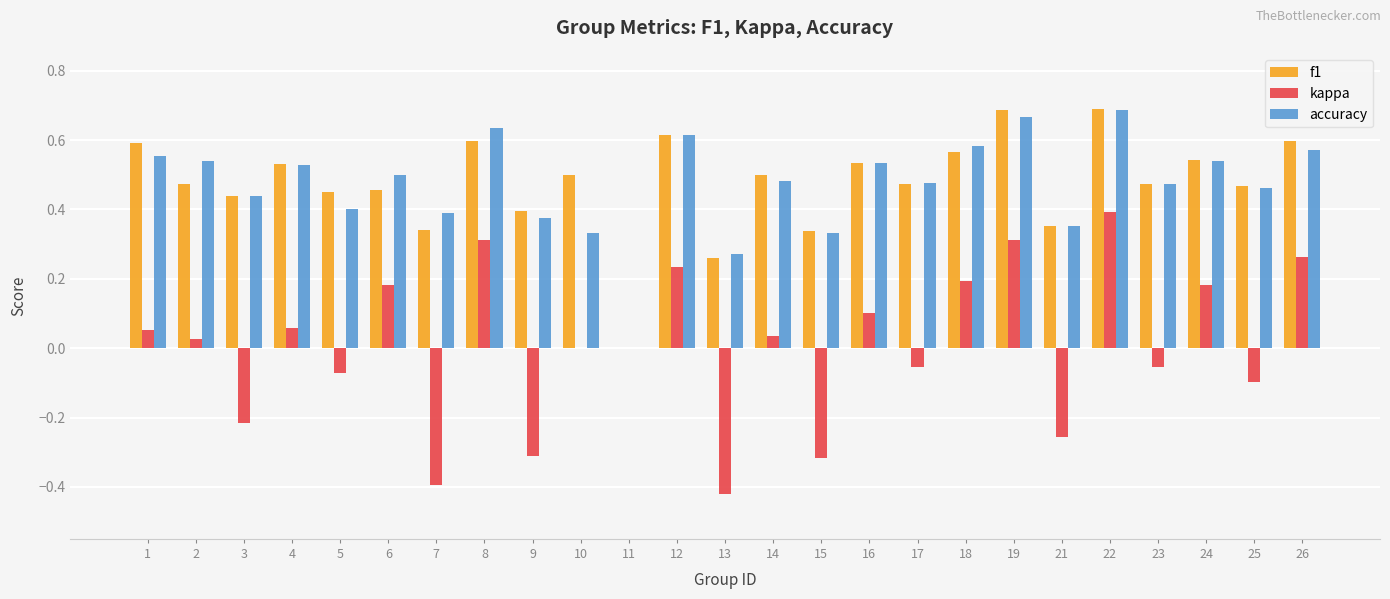

How many groups of bars are there?

25